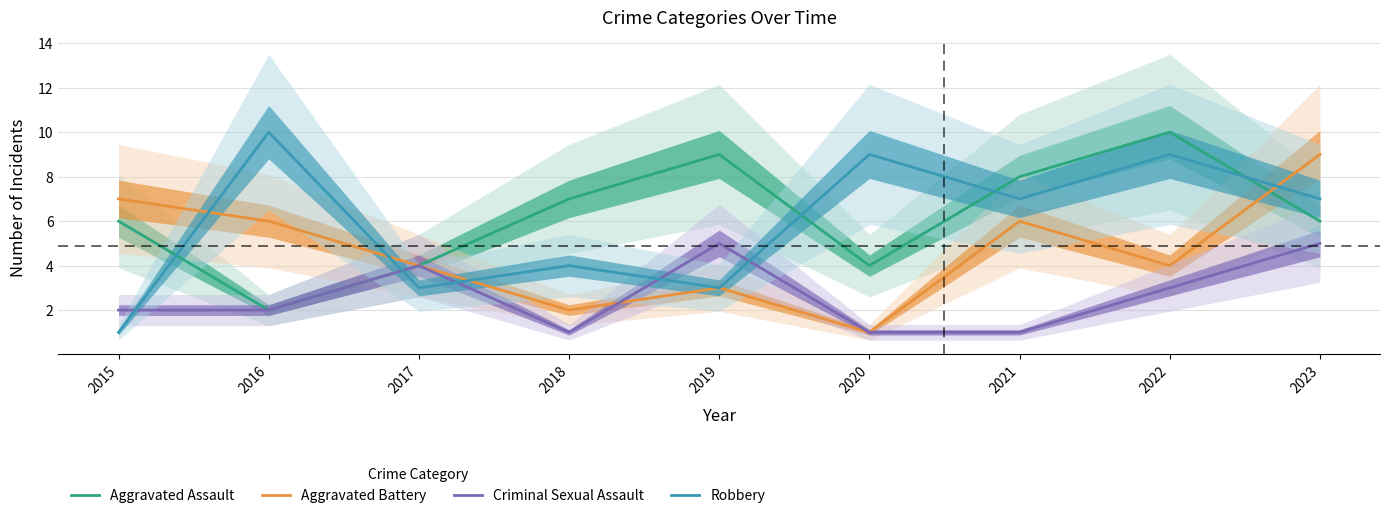

Which category has the highest value across all series?

2022